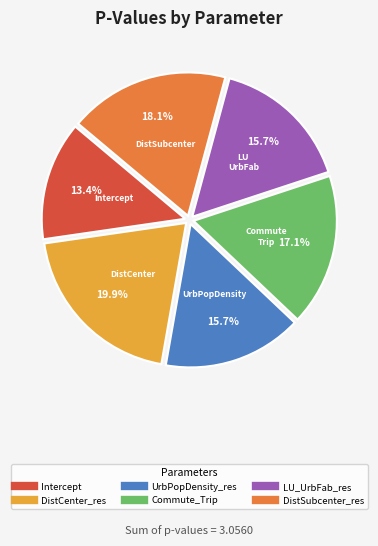

Which has a higher value, DistCenter_res or Intercept?

DistCenter_res